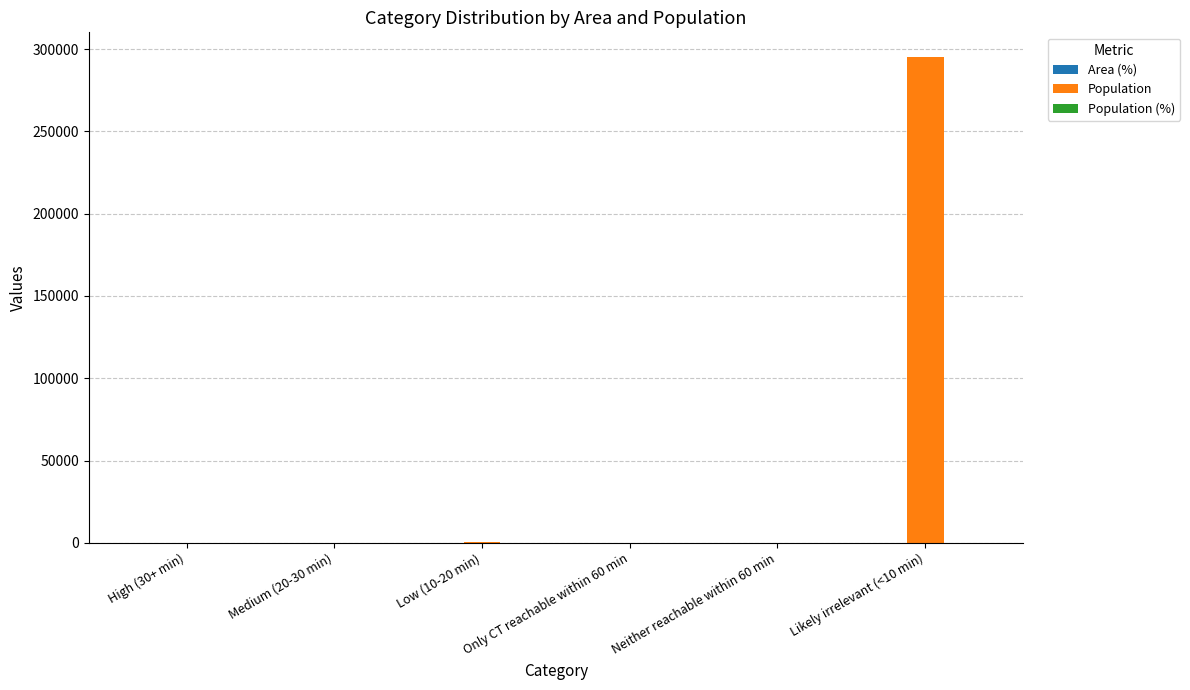

At which category is the sum across all series the highest?

Likely irrelevant (<10 min)